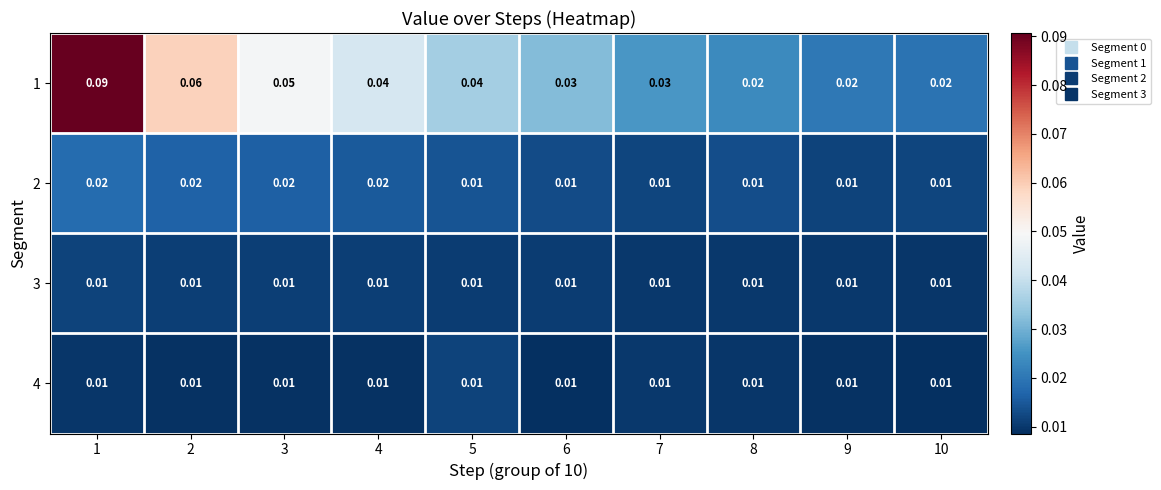

Is the value of 1 at 4 greater than the value of 2 at 7?

Yes